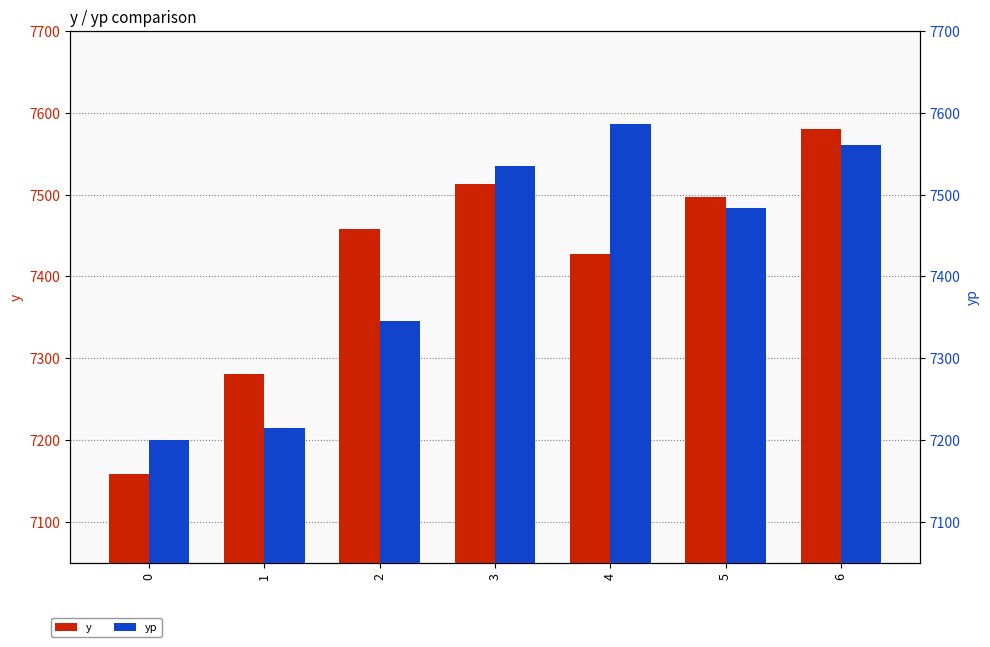

At which category is the sum across all series the highest?

6